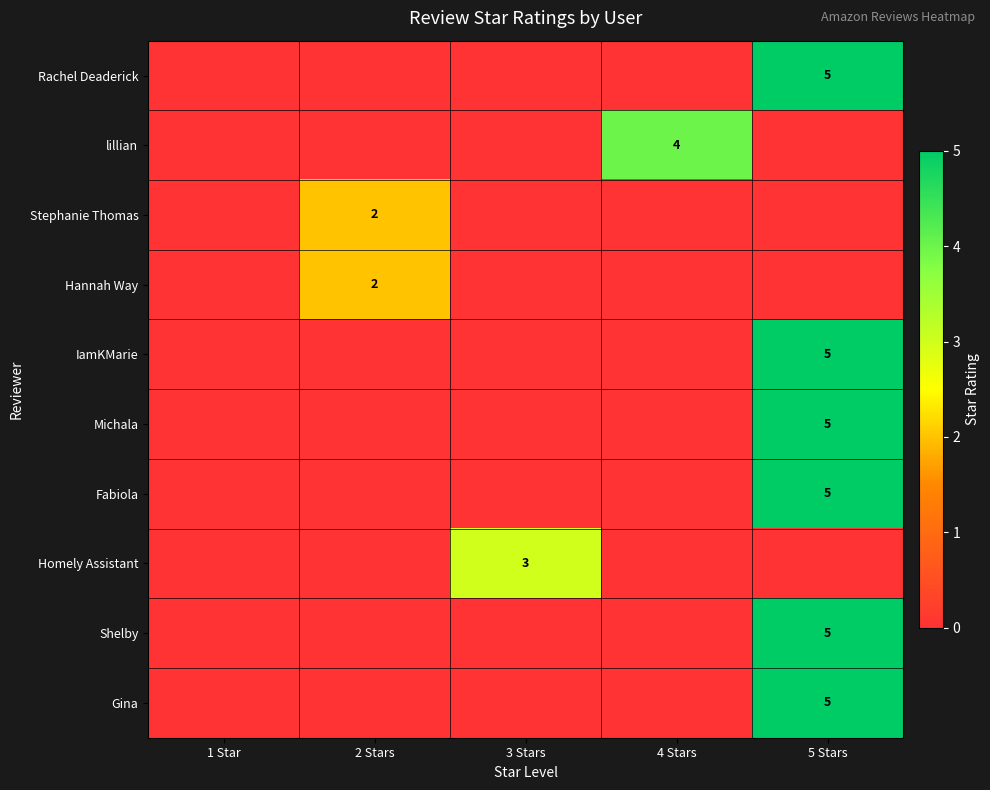

The value of Rachel Deaderick at 5 Stars is 3. True or false?

False